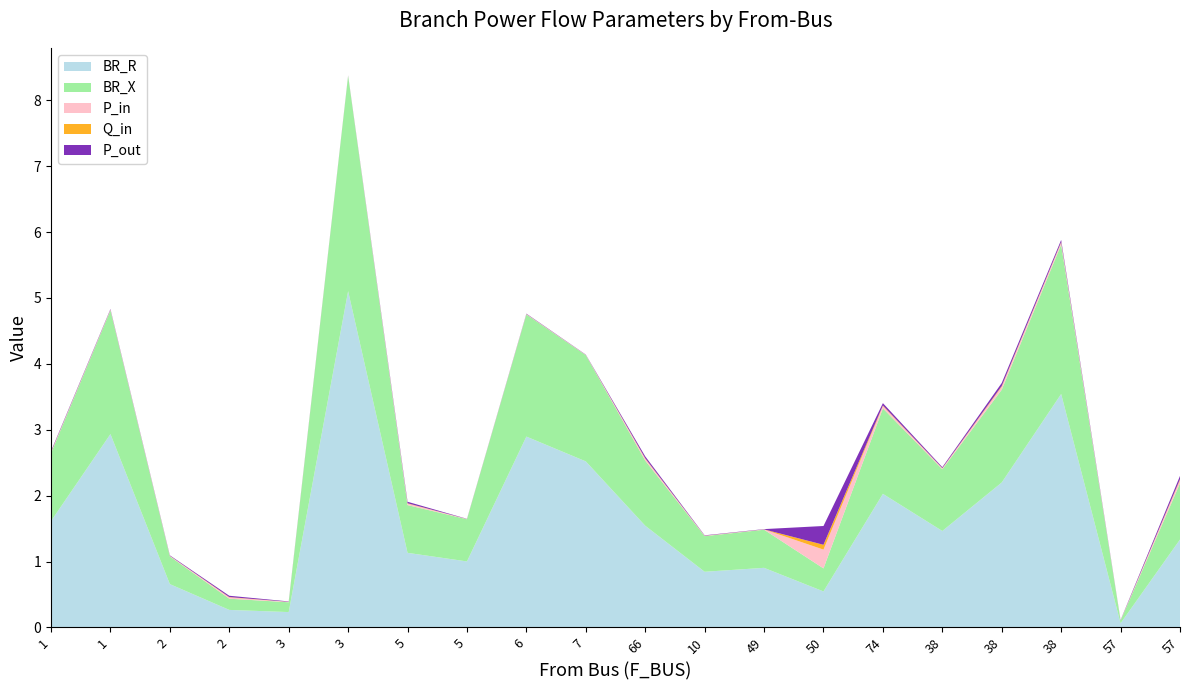

Reading right to left, list all the values displayed in this chart.

BR_R: 1.3	0.1	3.5	2.2	1.5	2.0	0.5	0.9	0.8	1.5	2.5	2.9	1.0	1.1	5.1	0.2	0.3	0.7	2.9	1.6
BR_X: 0.9	0.0	2.3	1.4	0.9	1.3	0.3	0.6	0.5	1.0	1.6	1.9	0.6	0.7	3.3	0.1	0.2	0.4	1.9	1.0
P_in: 0.0	0.0	0.0	0.0	0.0	0.0	0.3	0.0	0.0	0.0	0.0	0.0	0.0	0.0	0.0	0.0	0.0	0.0	0.0	0.0
Q_in: 0.0	0.0	0.0	0.0	0.0	0.0	0.1	0.0	0.0	0.0	0.0	0.0	0.0	0.0	0.0	0.0	0.0	0.0	0.0	0.0
P_out: 0.0	0.0	0.0	0.0	0.0	0.0	0.3	0.0	0.0	0.0	0.0	0.0	0.0	0.0	0.0	0.0	0.0	0.0	0.0	0.0